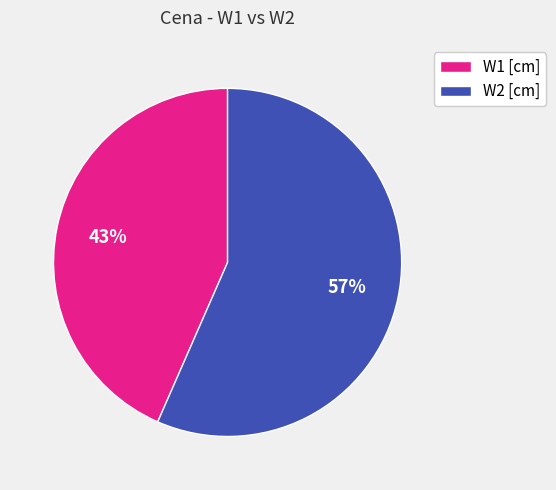

The W1 [cm] slice represents 43% of the pie. True or false?

True